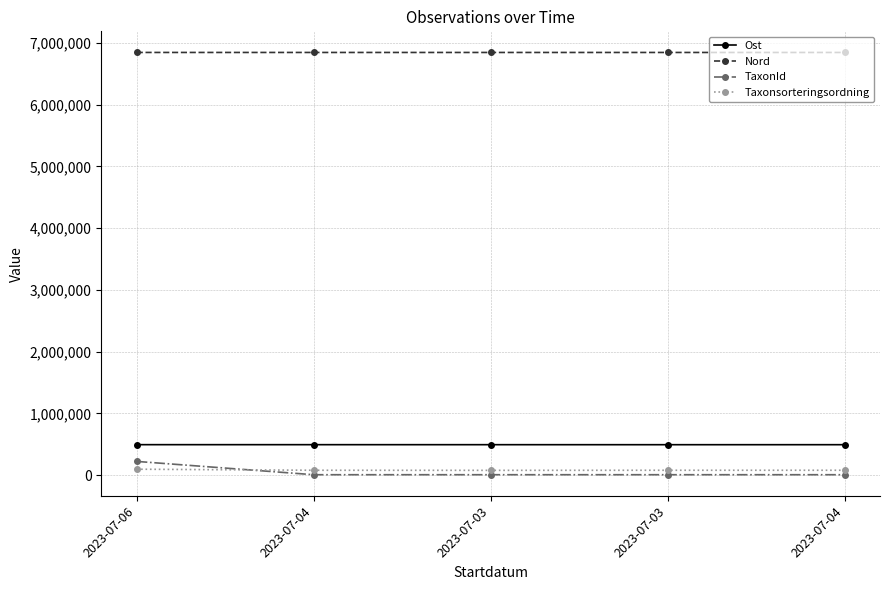

Reading right to left, what are all the values shown in this chart?

Ost: 2023-07-04=492738	2023-07-03=492536	2023-07-03=492845	2023-07-04=493005	2023-07-06=493165
Nord: 2023-07-04=6845111	2023-07-03=6845328	2023-07-03=6845301	2023-07-04=6845384	2023-07-06=6845494
TaxonId: 2023-07-04=6458	2023-07-03=6458	2023-07-03=6446	2023-07-04=6458	2023-07-06=221941
Taxonsorteringsordning: 2023-07-04=78699	2023-07-03=78699	2023-07-03=77388	2023-07-04=78699	2023-07-06=95693